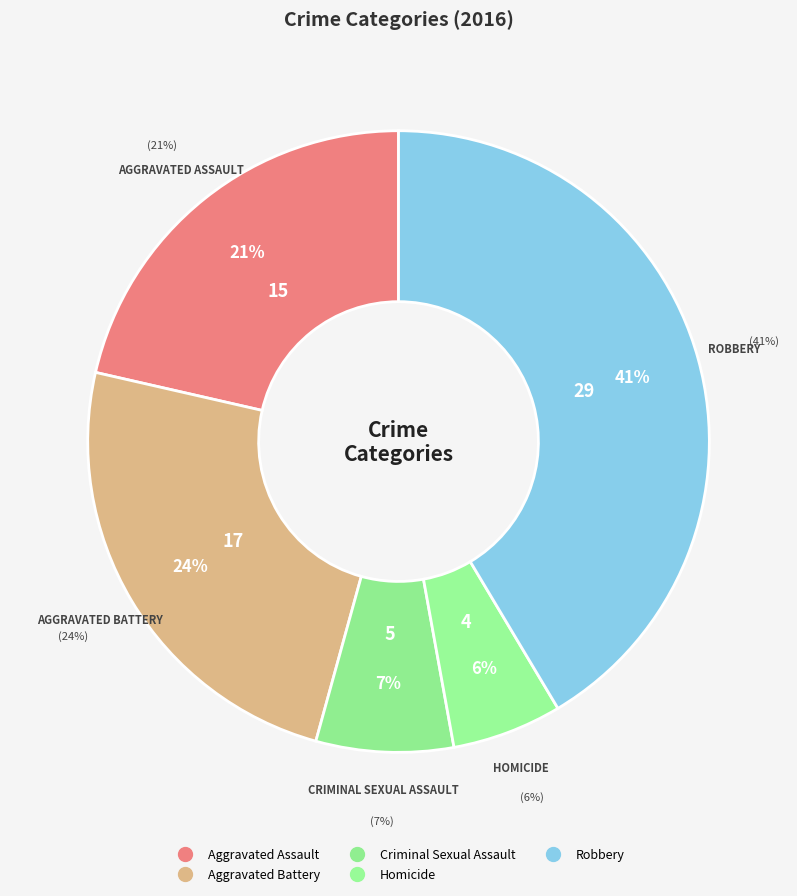

Does any single category account for the majority?

No